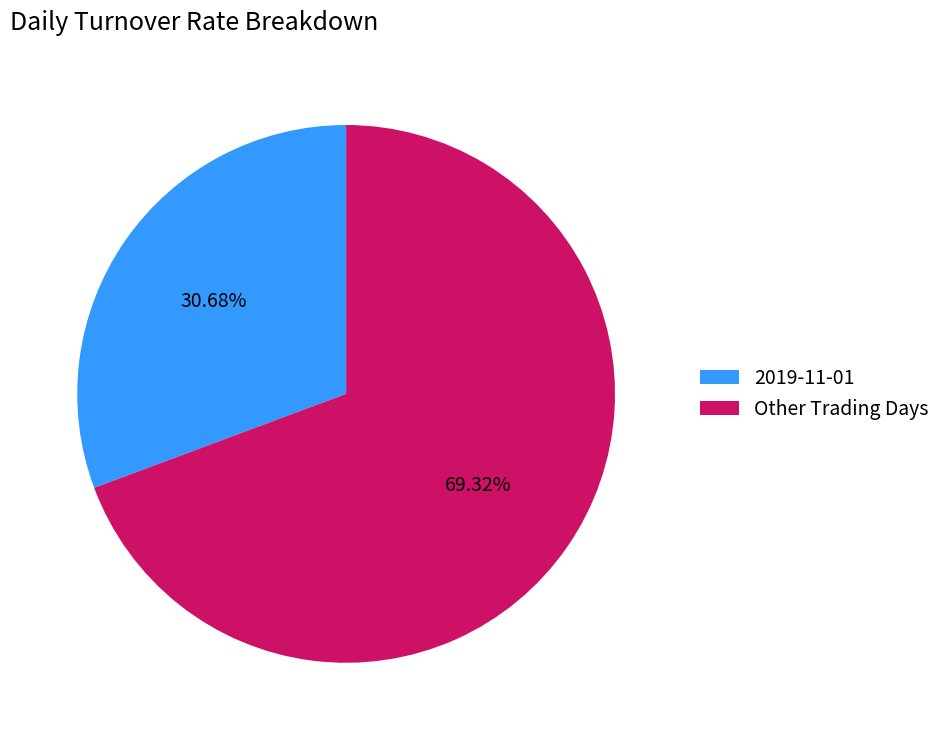

How many slices are in this pie chart?

2